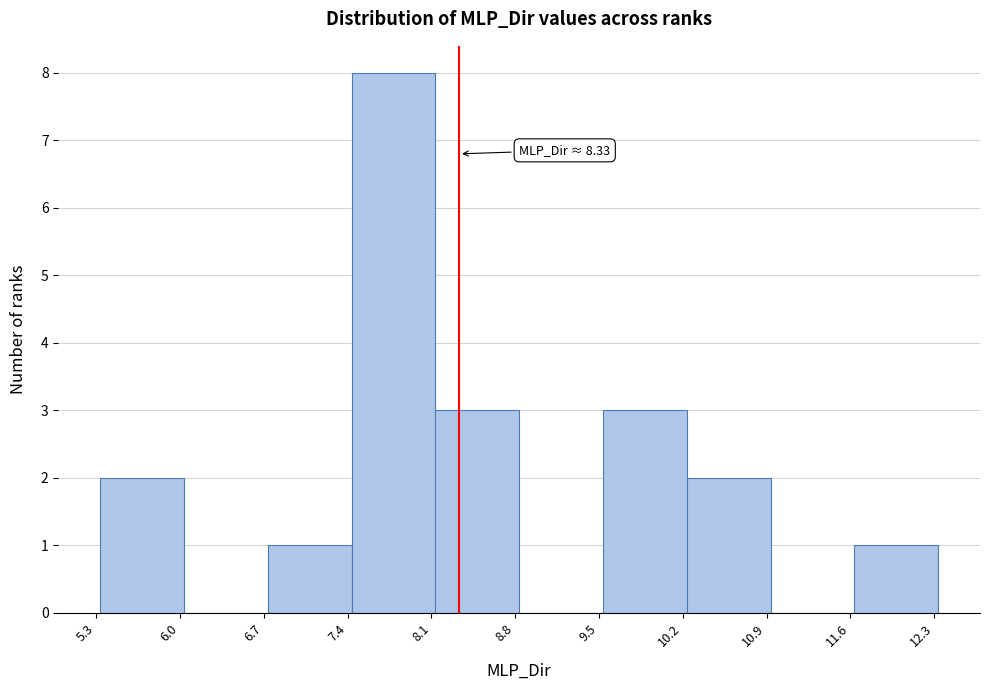

Which range on the x-axis has the tallest bar?

7.4 to 8.1